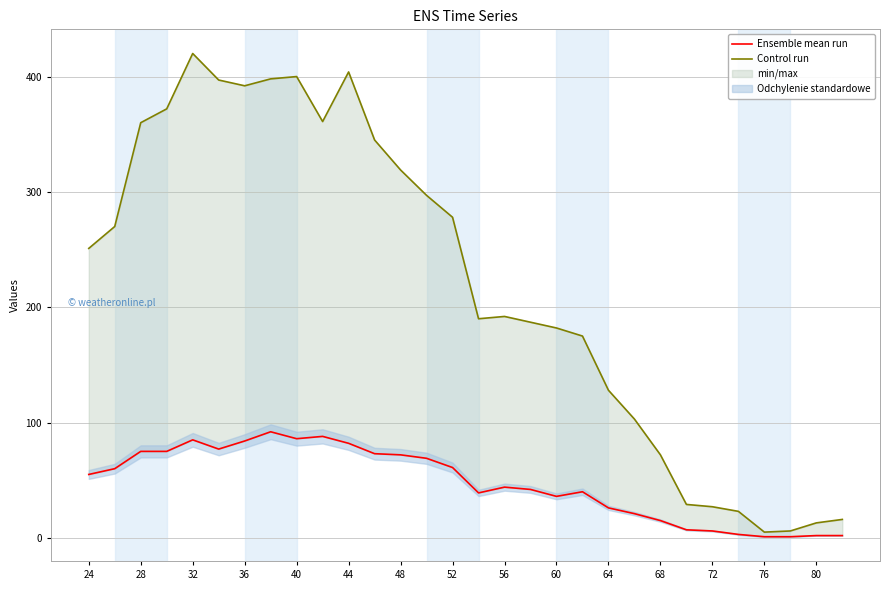

Reading left to right, what are all the values shown in this chart?

Ensemble mean run: 55	60	75	75	85	77	84	92	86	88	82	73	72	69	61	39	44	42	36	40	26	21	15	7	6	3	1	1	2	2
Control run: 251	270	360	372	420	397	392	398	400	361	404	345	319	297	278	190	192	187	182	175	128	103	72	29	27	23	5	6	13	16